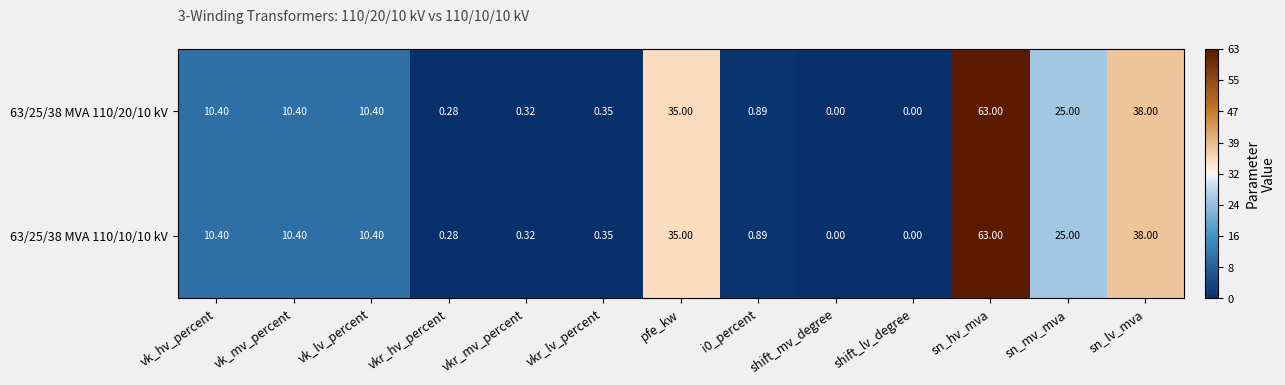

At which category is the sum across all series the highest?

sn_hv_mva